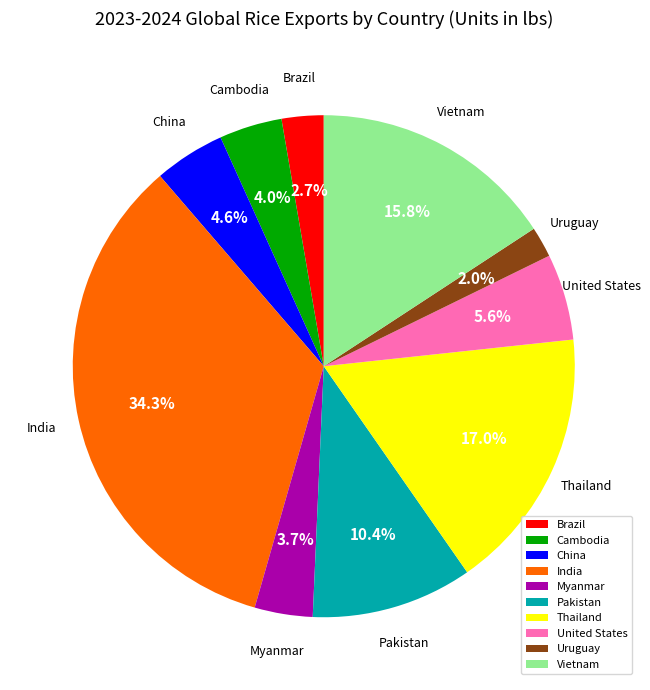

How many segments does this pie chart have?

10